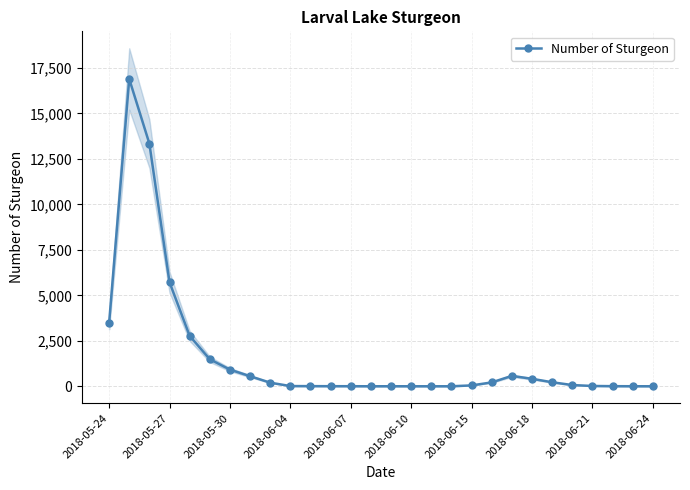

Where is Number of Sturgeon nearest to the value 8448?

2018-05-27